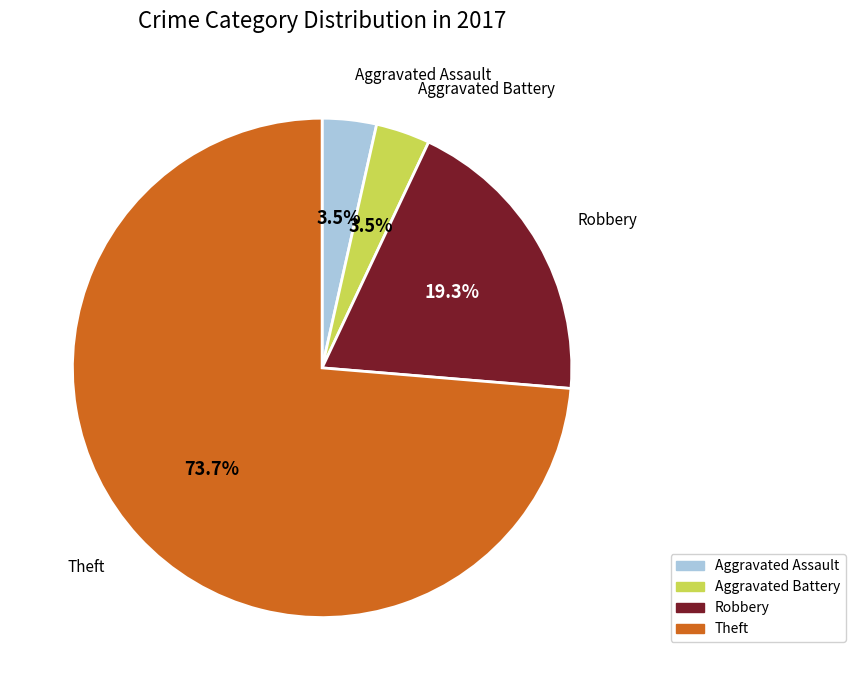

Which category has the biggest portion of the pie?

Theft